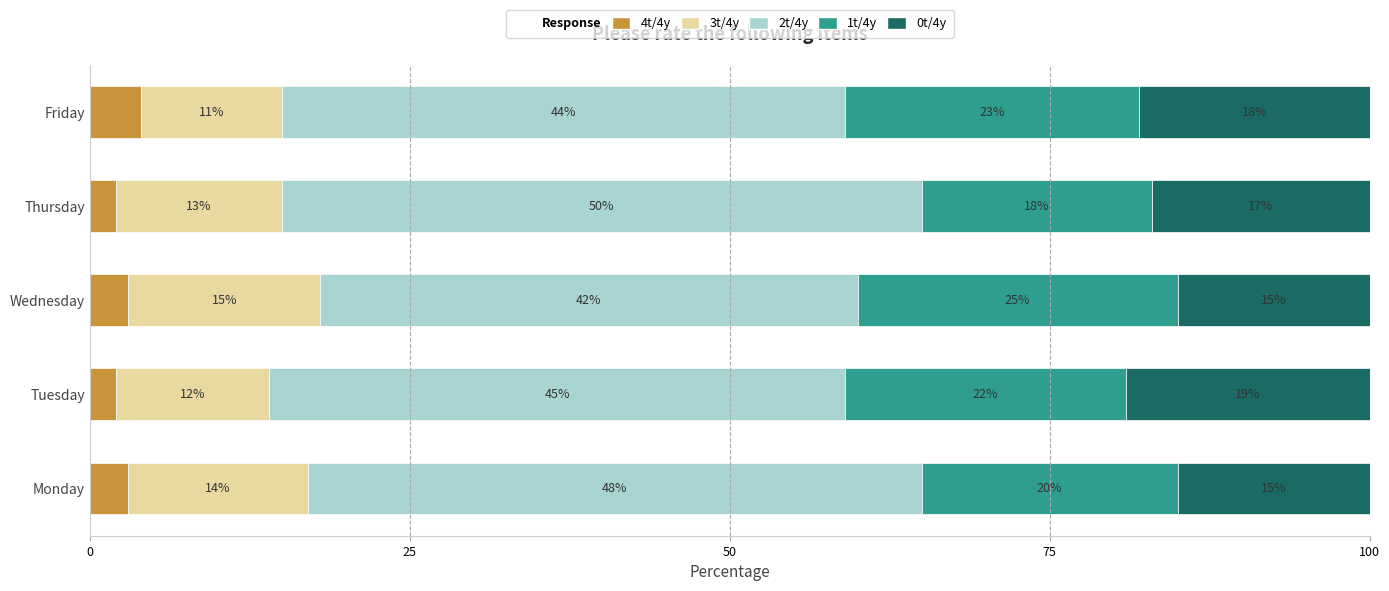

What is the total value across all series at Tuesday?

100